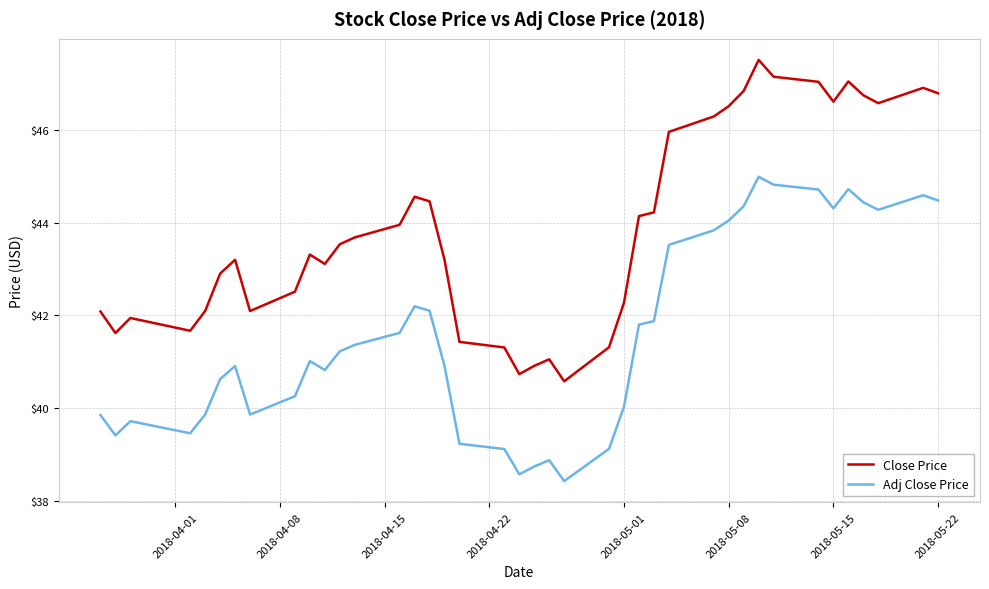

True or false: Close Price and Adj Close Price cross at least once.

False